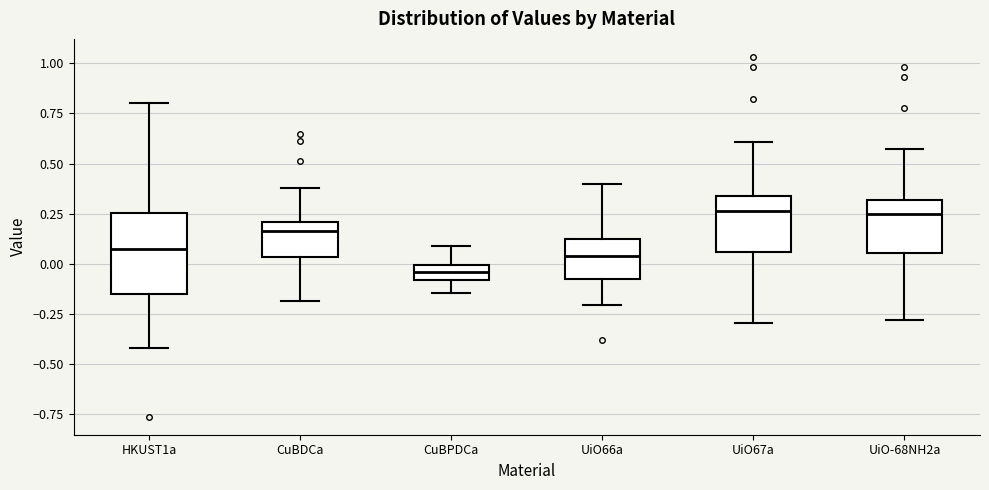

Reading left to right, transcribe this box plot: for each box, give where its median line is, the range the box spans, and where its two whiskers end, as read against the y-axis. The values are not printed on the chart, so give them approximately, as read against the axis.

HKUST1a: median 0.10, box -0.15 to 0.25, whiskers -0.40 to 0.80
CuBDCa: median 0.15, box 0.05 to 0.20, whiskers -0.20 to 0.40
CuBPDCa: median -0.05, box -0.10 to 0.00, whiskers -0.15 to 0.10
UiO66a: median 0.05, box -0.05 to 0.10, whiskers -0.20 to 0.40
UiO67a: median 0.25, box 0.05 to 0.35, whiskers -0.30 to 0.60
UiO-68NH2a: median 0.25, box 0.05 to 0.30, whiskers -0.30 to 0.55